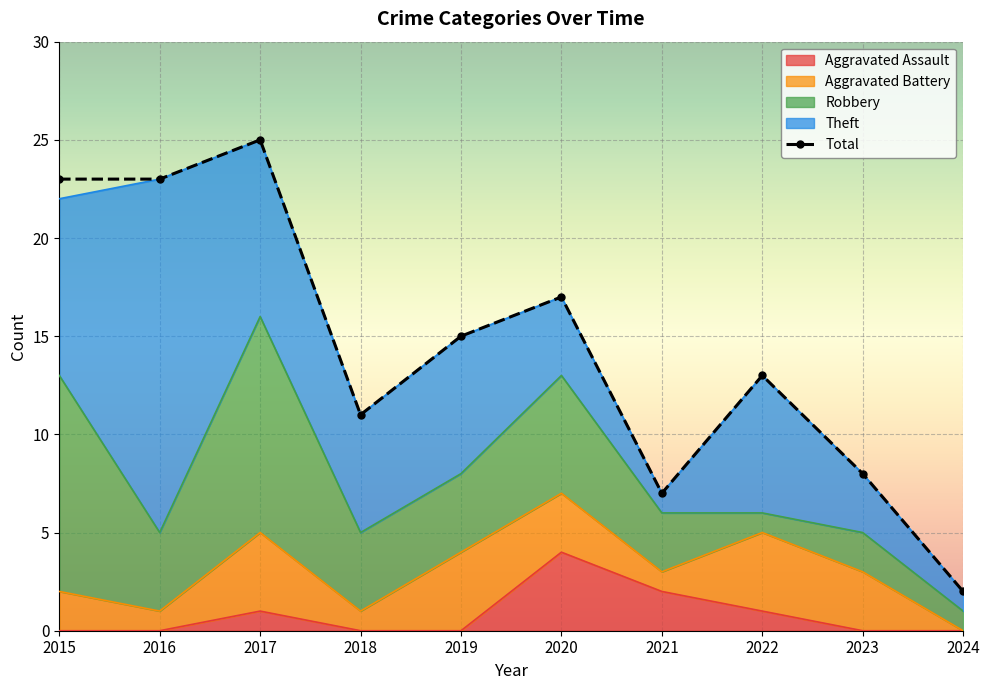

Rank the series by their maximum value, from highest to lowest.

Total, Theft, Robbery, Aggravated Battery, Aggravated Assault